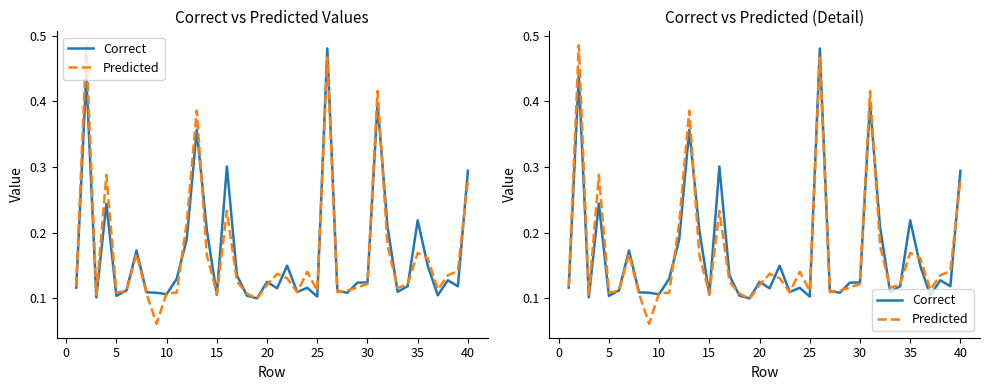

Count the Predicted values in the range 0 to 1.

40